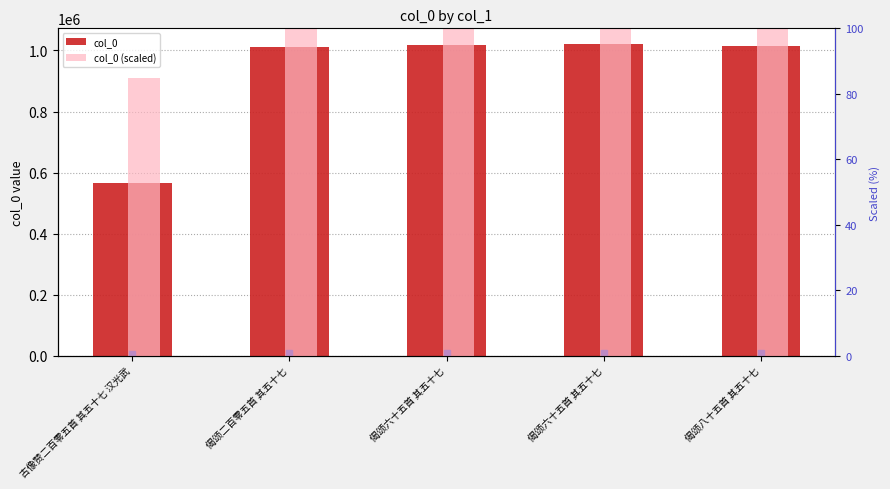

What is the label of the 5th bar from the right?

古像赞二百零五首 其五十七 汉光武